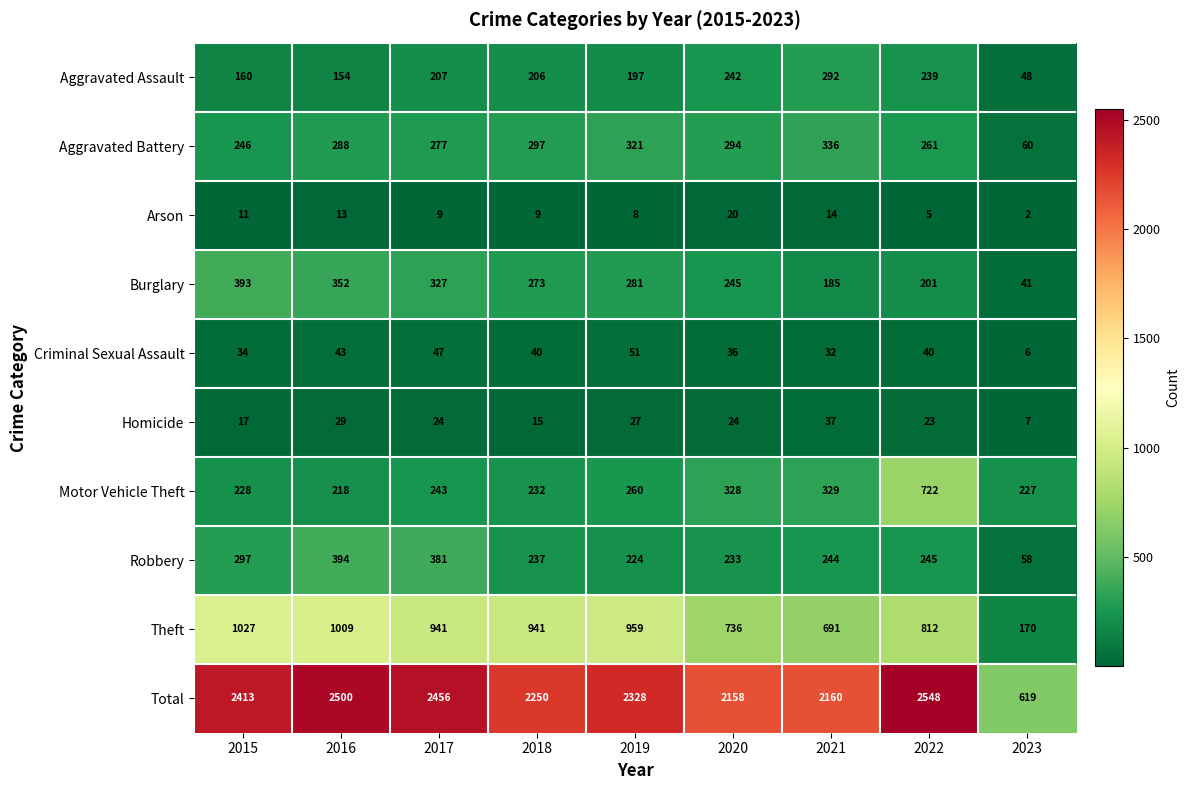

What is the lowest value of the Robbery series?

58